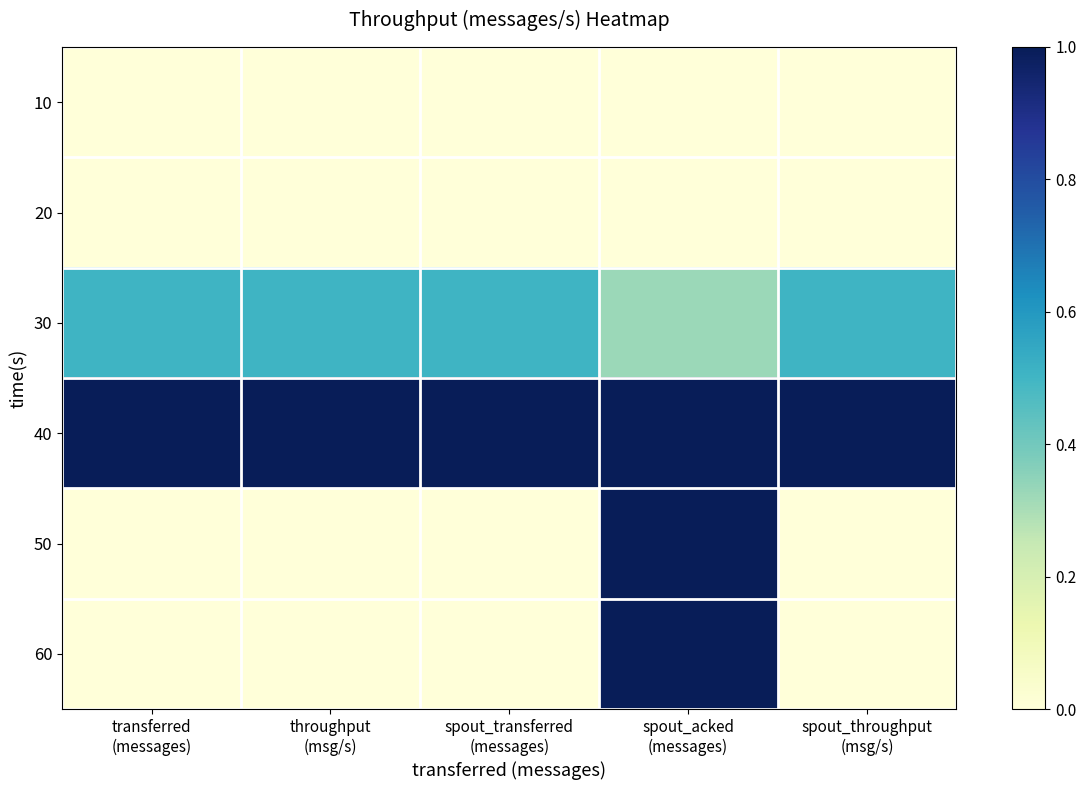

Which has a higher value, transferred
(messages) or throughput
(msg/s)?

transferred
(messages)